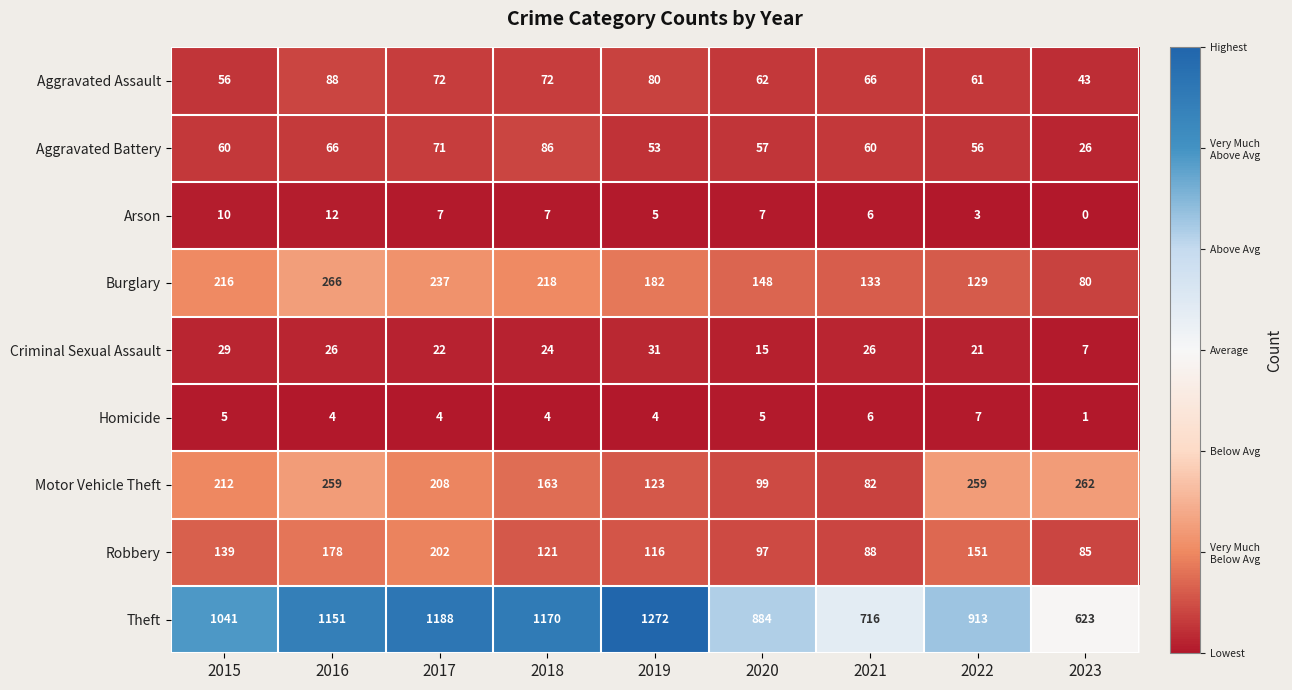

How many values in the Robbery series are below 121?

4